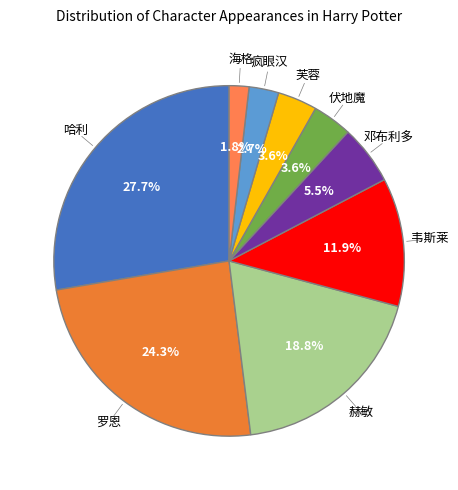

How many segments does this pie chart have?

9